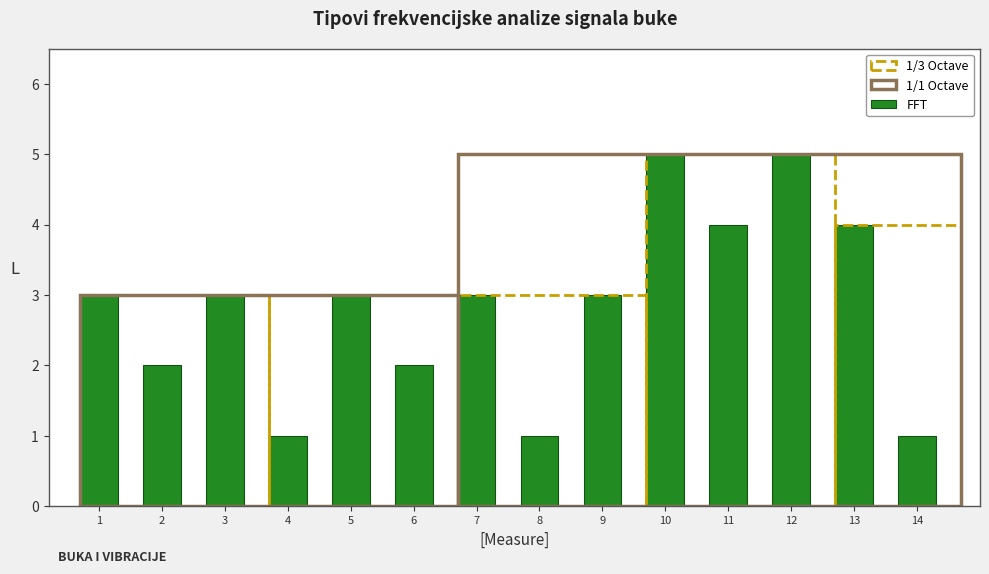

Reading left to right, list all the values displayed in this chart.

3	2	3	1	3	2	3	1	3	5	4	5	4	1